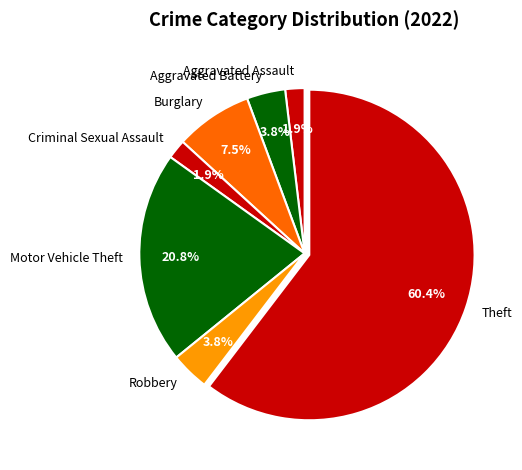

What is the ratio of the value at Robbery to the value at Criminal Sexual Assault?

2.0